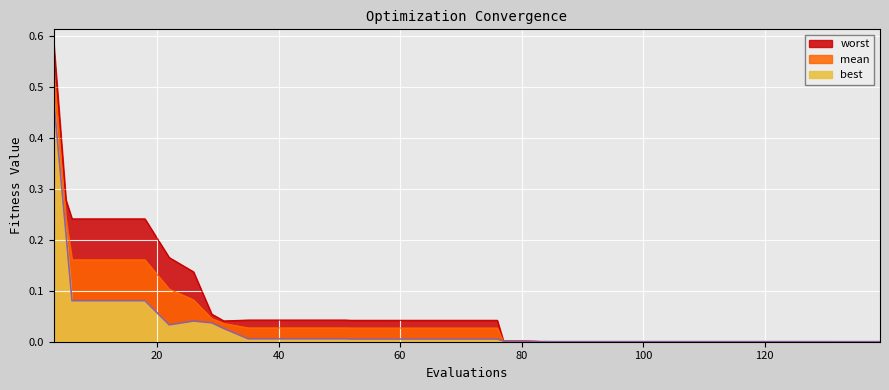

Reading left to right, transcribe all the data shown in this chart.

mean: 0.5	0.2	0.2	0.2	0.2	0.2	0.1	0.1	0.0	0.0	0.0	0.0	0.0	0.0	0.0	0.0	0.0	0.0	0.0	0.0	0.0	0.0	0.0	0.0	0.0	0.0	0.0	0.0	0.0	0.0	0.0	0.0	0.0	0.0	0.0	0.0	0.0	0.0	0.0	0.0
worst: 0.6	0.3	0.2	0.2	0.2	0.2	0.2	0.1	0.1	0.0	0.0	0.0	0.0	0.0	0.0	0.0	0.0	0.0	0.0	0.0	0.0	0.0	0.0	0.0	0.0	0.0	0.0	0.0	0.0	0.0	0.0	0.0	0.0	0.0	0.0	0.0	0.0	0.0	0.0	0.0
best: 0.5	0.2	0.1	0.1	0.1	0.1	0.0	0.0	0.0	0.0	0.0	0.0	0.0	0.0	0.0	0.0	0.0	0.0	0.0	0.0	0.0	0.0	0.0	0.0	0.0	0.0	0.0	0.0	0.0	0.0	0.0	0.0	0.0	0.0	0.0	0.0	0.0	0.0	0.0	0.0